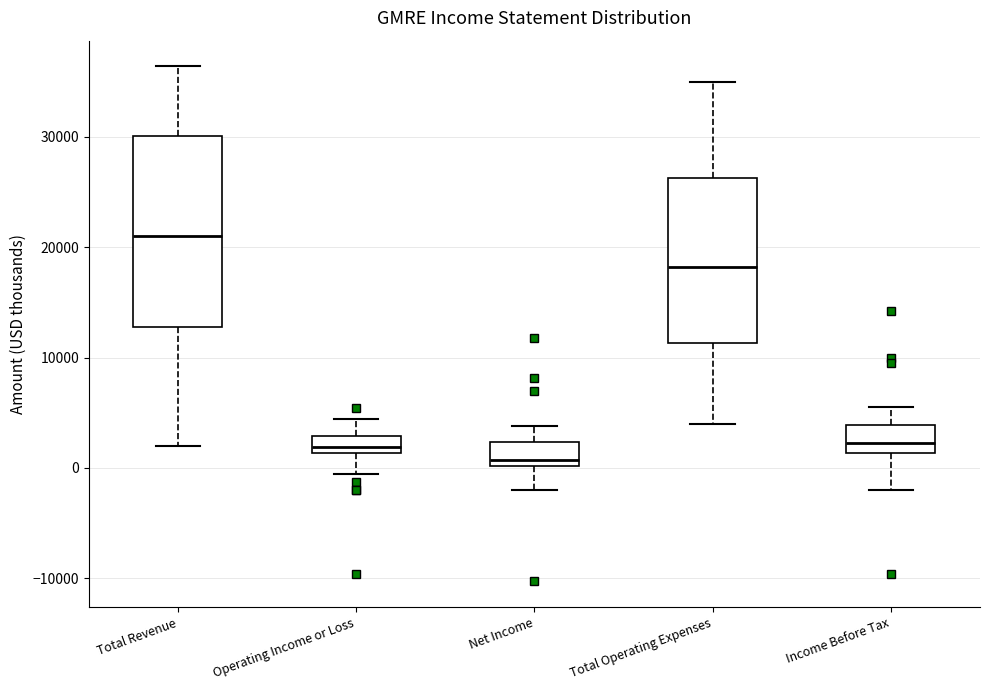

Which box is the tallest, from its lower edge to its upper edge?

Total Revenue